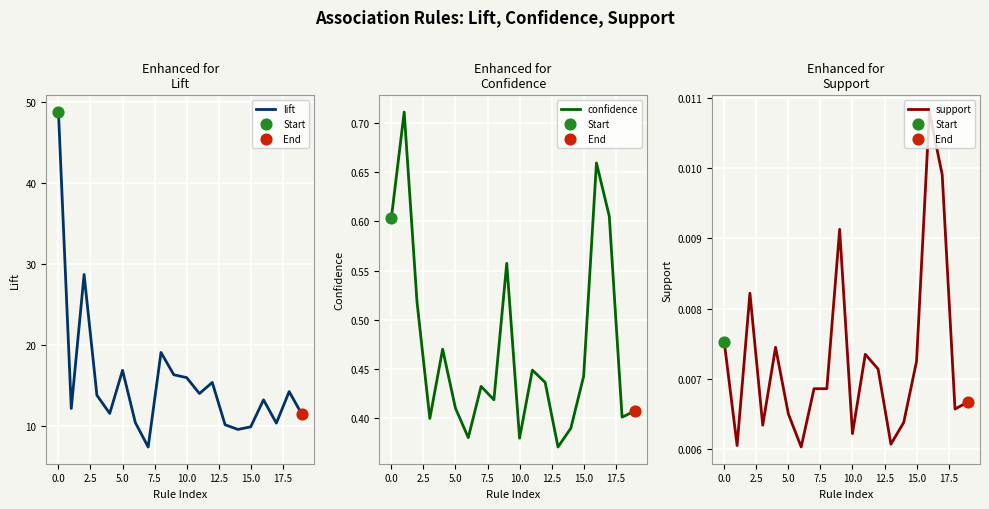

Which series has the largest Y range (max minus min)?

lift